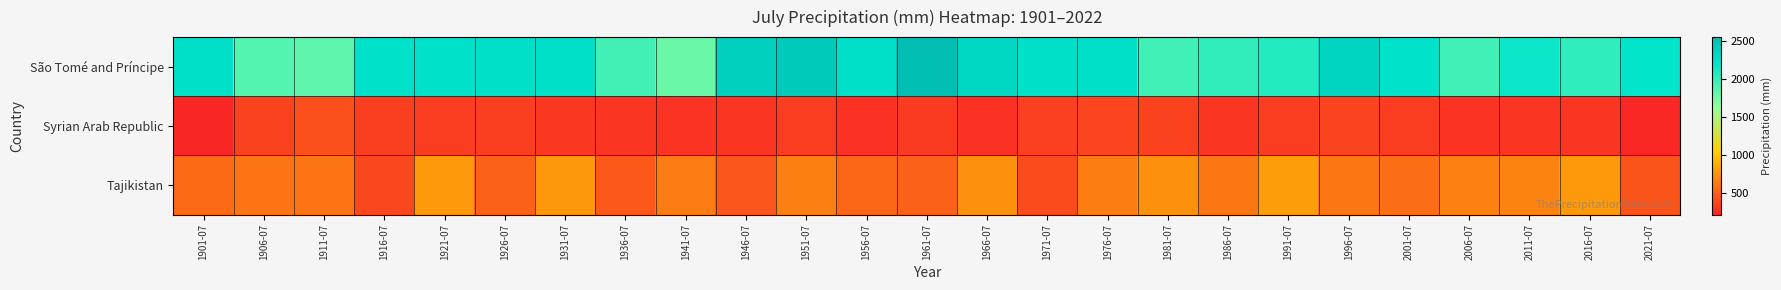

Reading left to right, list all the values displayed in this chart.

São Tomé and Príncipe: 1901-07=2248.7	1906-07=1876.6	1911-07=1827.2	1916-07=2234.0	1921-07=2226.8	1926-07=2242.6	1931-07=2235.6	1936-07=1939.7	1941-07=1787.3	1946-07=2382.9	1951-07=2440.8	1956-07=2246.3	1961-07=2544.5	1966-07=2309.6	1971-07=2252.2	1976-07=2240.4	1981-07=1949.2	1986-07=2002.9	1991-07=2054.1	1996-07=2343.7	2001-07=2225.4	2006-07=1949.4	2011-07=2146.1	2016-07=2010.1	2021-07=2183.4
Syrian Arab Republic: 1901-07=216.6	1906-07=356.1	1911-07=425.6	1916-07=338.1	1921-07=334.0	1926-07=340.6	1931-07=313.8	1936-07=294.6	1941-07=287.1	1946-07=297.3	1951-07=327.1	1956-07=278.0	1961-07=319.2	1966-07=277.6	1971-07=346.1	1976-07=374.4	1981-07=358.5	1986-07=298.6	1991-07=330.9	1996-07=363.4	2001-07=331.5	2006-07=284.8	2011-07=304.4	2016-07=298.4	2021-07=233.4
Tajikistan: 1901-07=556.3	1906-07=604.0	1911-07=606.6	1916-07=386.4	1921-07=782.8	1926-07=512.4	1931-07=779.4	1936-07=470.2	1941-07=643.9	1946-07=461.4	1951-07=654.2	1956-07=535.5	1961-07=508.6	1966-07=739.9	1971-07=405.1	1976-07=649.7	1981-07=744.9	1986-07=613.6	1991-07=802.5	1996-07=622.6	2001-07=571.9	2006-07=664.2	2011-07=674.7	2016-07=780.5	2021-07=445.1